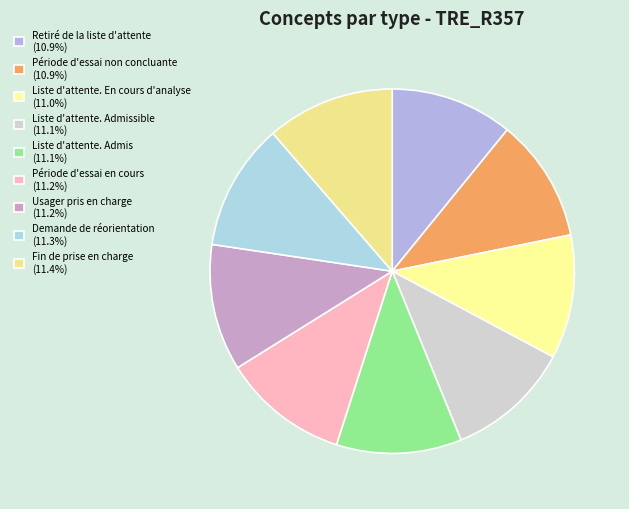

How many slices are in this pie chart?

9